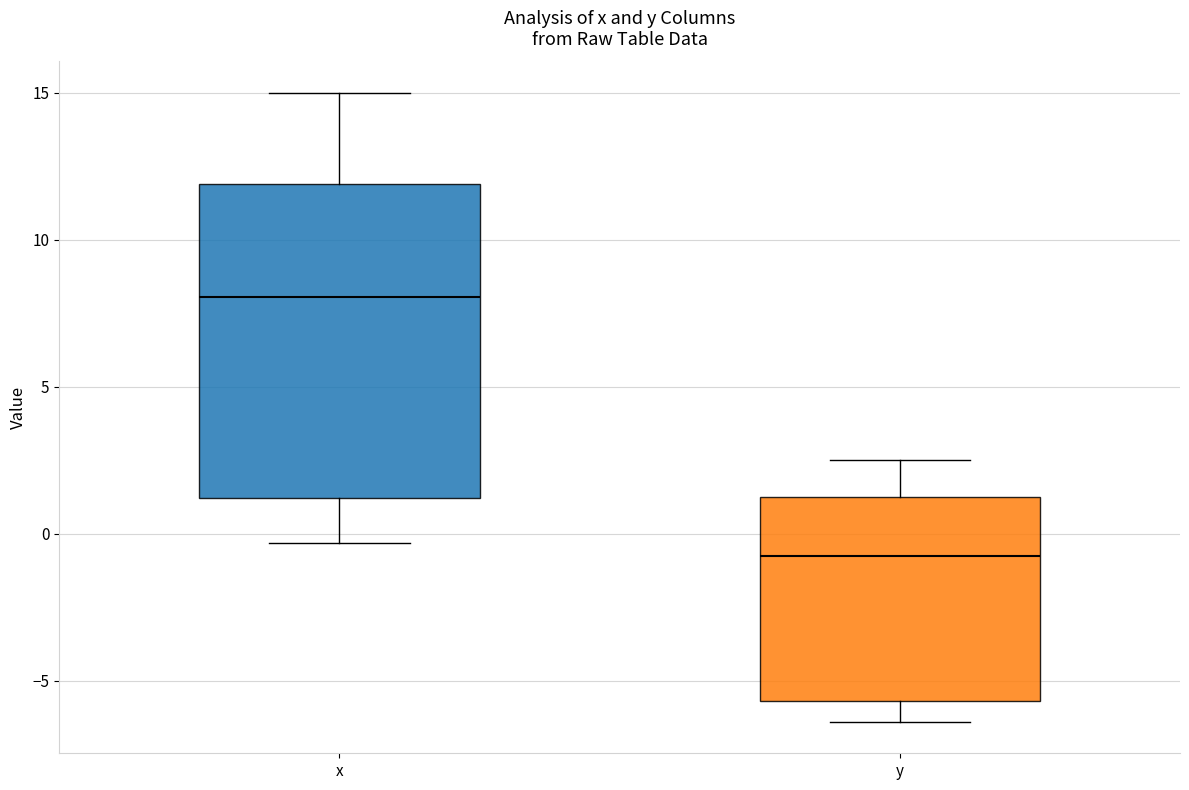

Reading left to right, read every box against the y-axis: the position of its median line, the range the box covers, and the ends of its whiskers. The values are not printed on the chart, so give them approximately, as read against the axis.

x: median 8.0, box 1.0 to 12.0, whiskers -0.5 to 15.0
y: median -0.5, box -5.5 to 1.5, whiskers -6.5 to 2.5